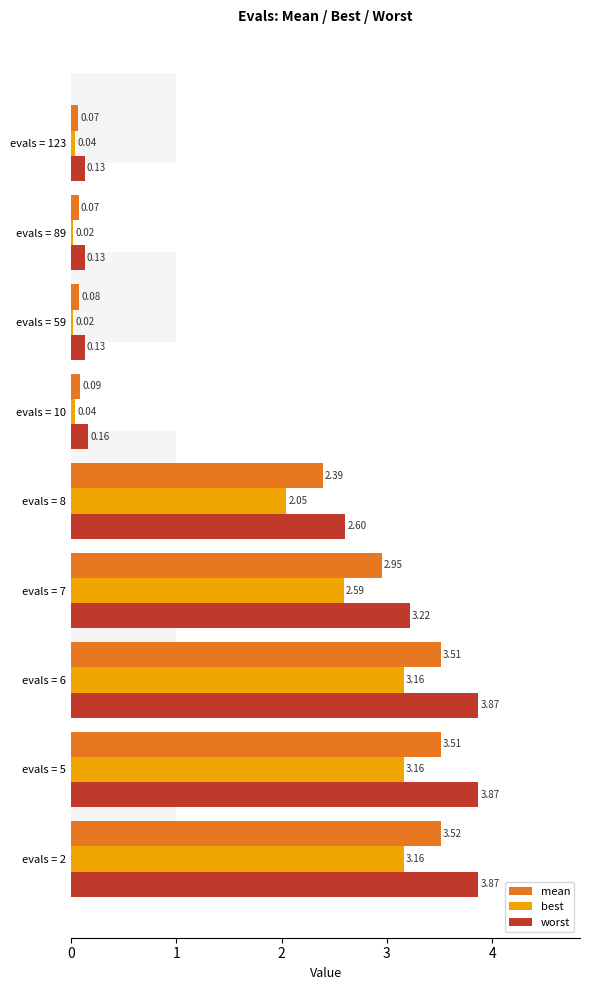

What is the average value of the best series?

1.6